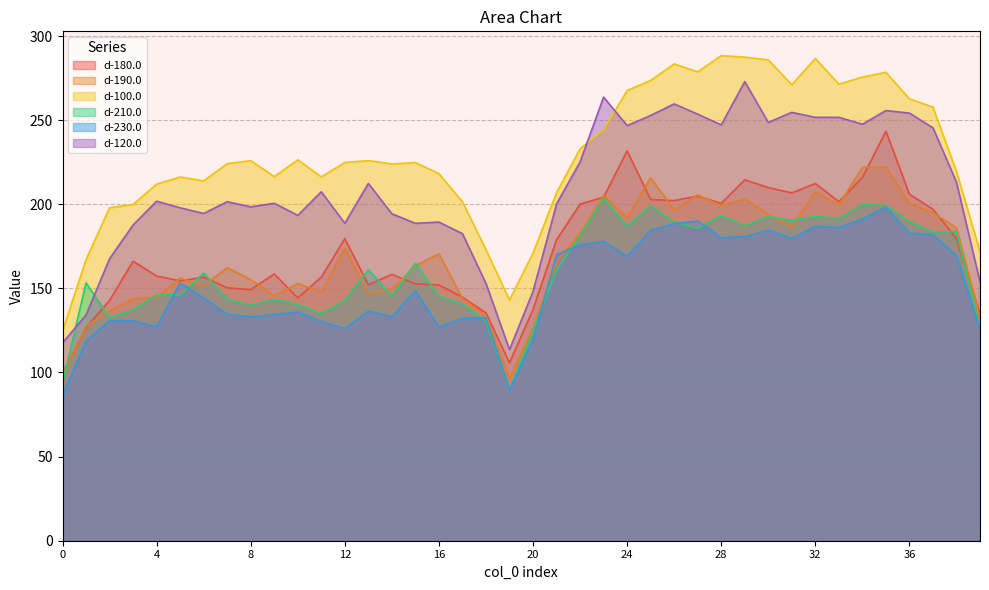

Rank the series at 0 from highest to lowest value.

d-100.0, d-120.0, d-180.0, d-190.0, d-210.0, d-230.0